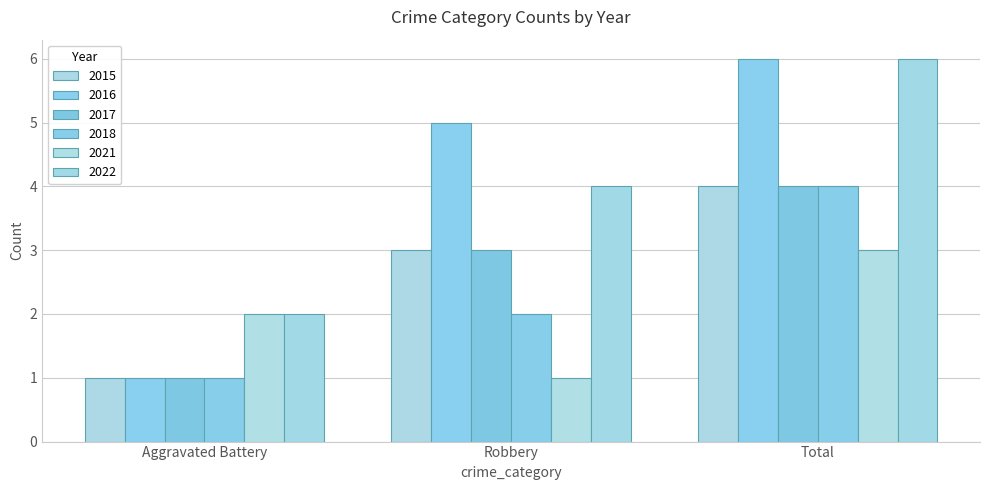

True or false: 2022 has a value of 4 at Total.

False